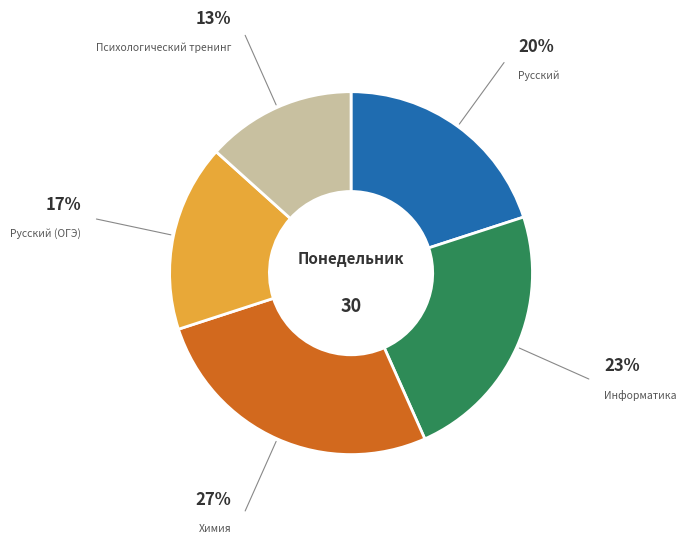

Which has a higher value, Психологический тренинг or Русский (ОГЭ)?

Русский (ОГЭ)